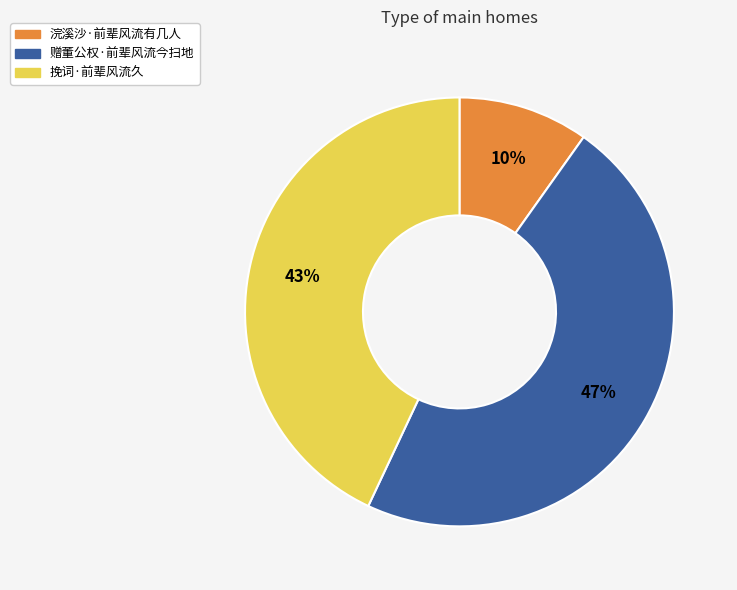

Does any single category account for the majority?

No